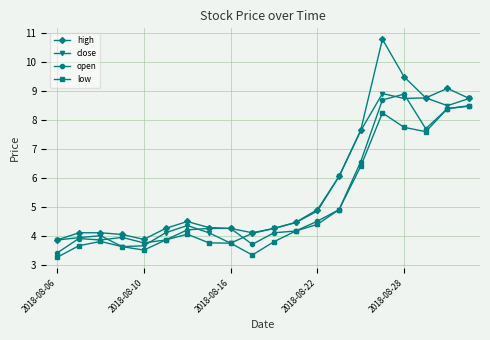

What is the value of the low point at the 12th from the left?

4.2